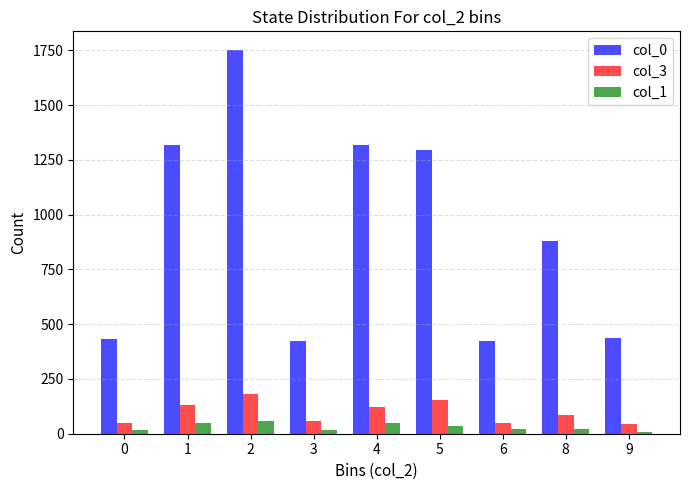

How many categories are shown in the chart?

9